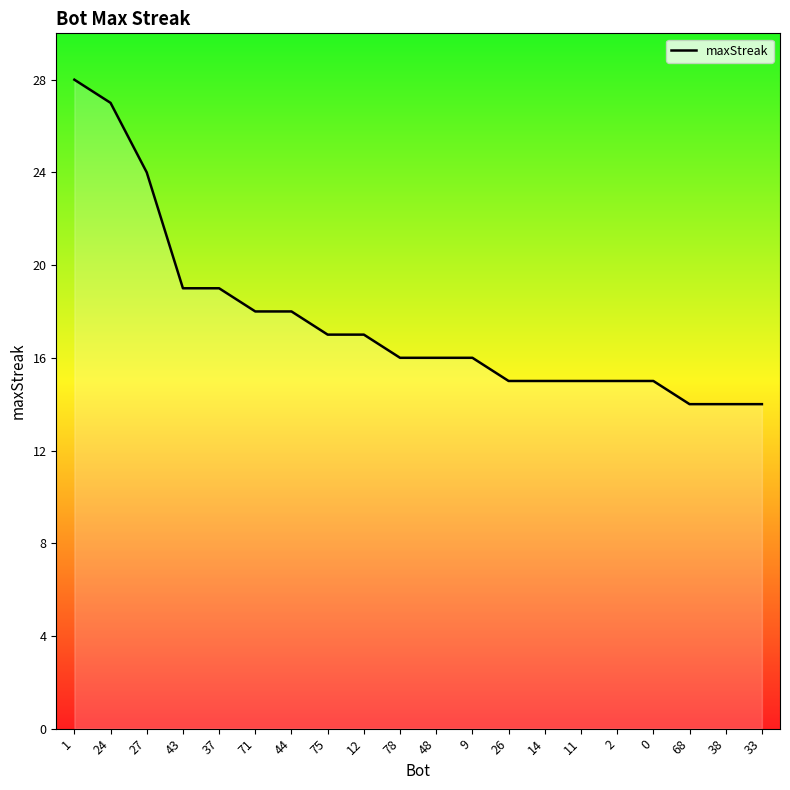

What is the approximate value at 27, to the nearest 10?

20